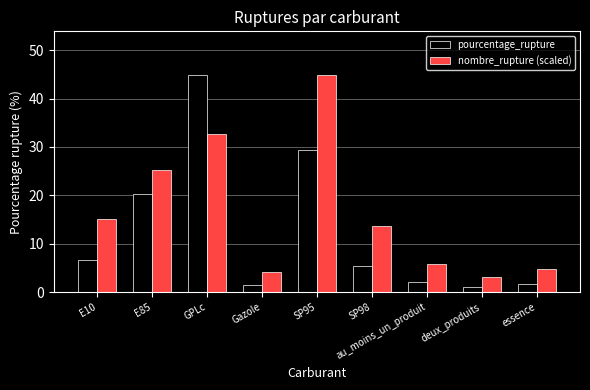

Read the pourcentage_rupture value at E85.

20.3